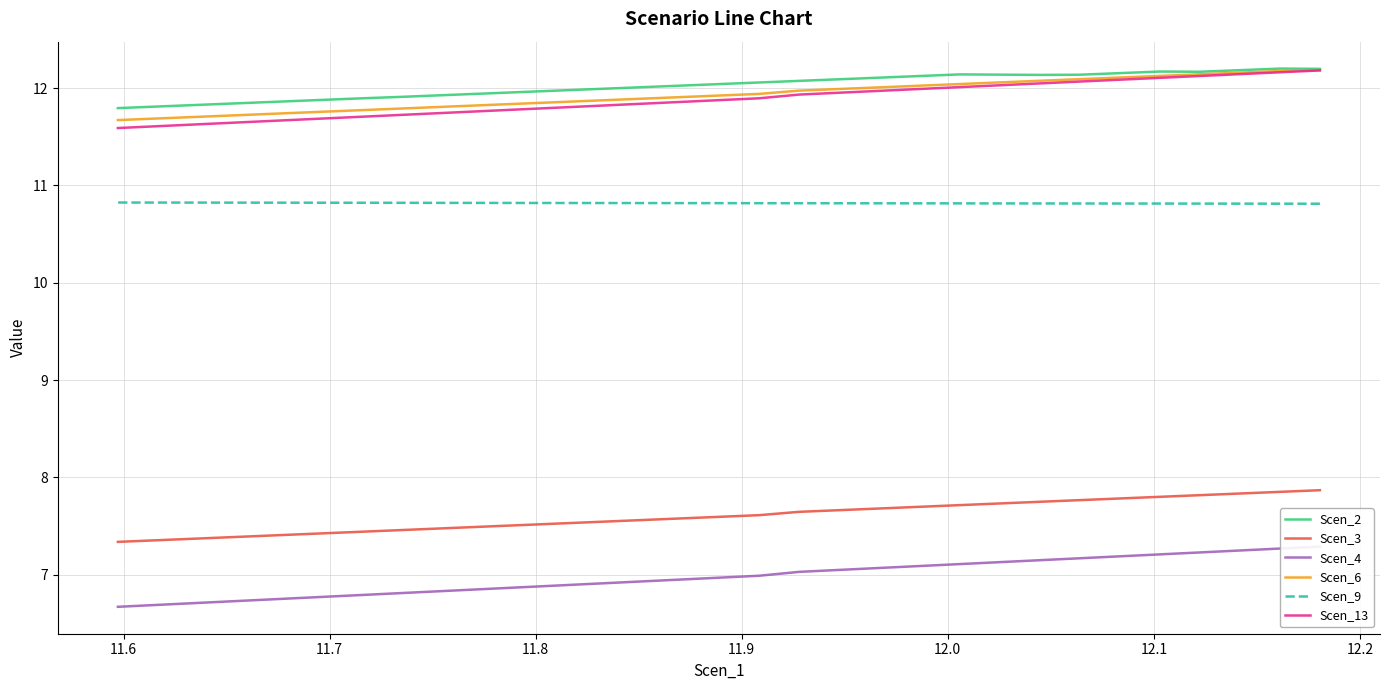

Does the chart display data point markers on the line(s)?

No